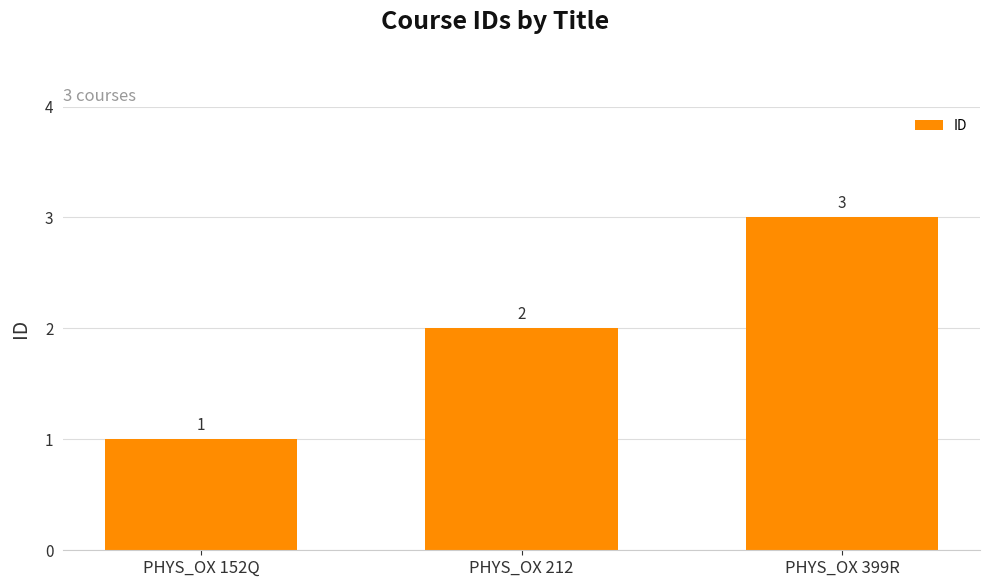

Are the bars grouped side by side (vs. stacked)?

No